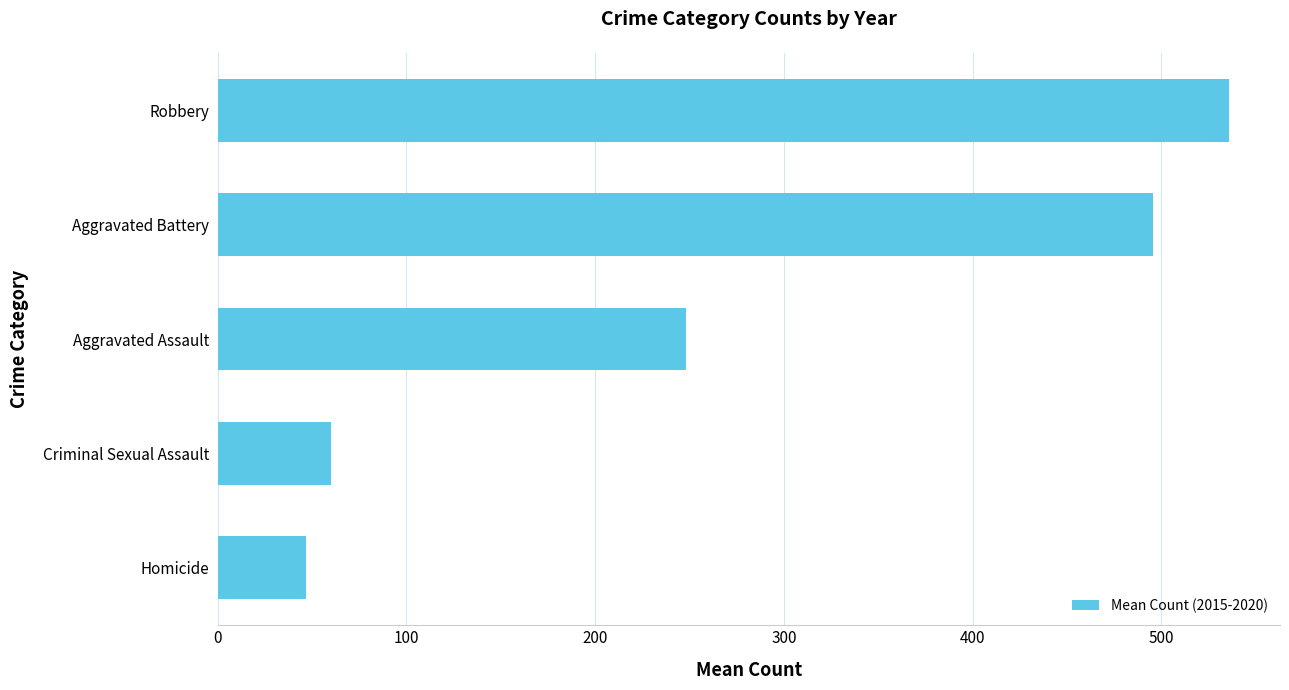

Reading bottom to top, extract all data points from this chart.

46.7	60.0	248.0	495.7	536.0